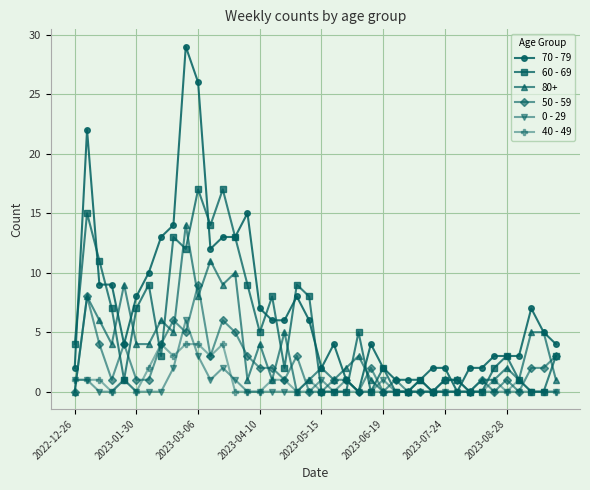

List the series in order of their peak value, highest first.

70 - 79, 60 - 69, 80+, 50 - 59, 0 - 29, 40 - 49